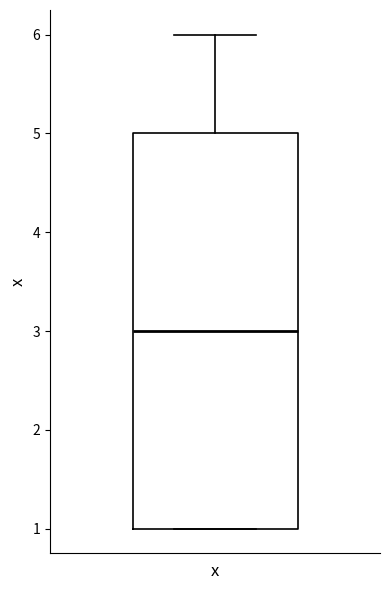

Read this box plot against the y-axis: the position of the median line, the range covered by the box, and the ends of both whiskers. The values are not printed on the chart, so give them approximately, as read against the axis.

median 3, box 1 to 5, whiskers 1 to 6